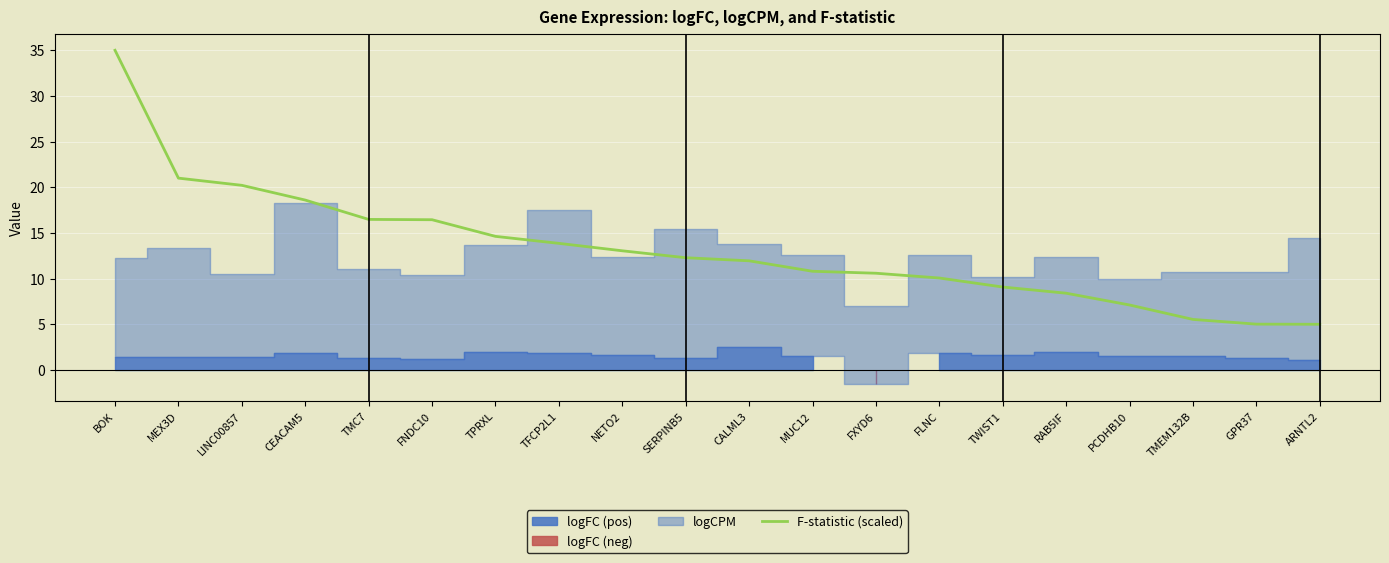

List the labels in order of value, largest first.

BOK, MEX3D, LINC00857, CEACAM5, TMC7, FNDC10, TPRXL, TFCP2L1, NETO2, SERPINB5, CALML3, MUC12, FXYD6, FLNC, TWIST1, RAB5IF, PCDHB10, TMEM132B, GPR37, ARNTL2